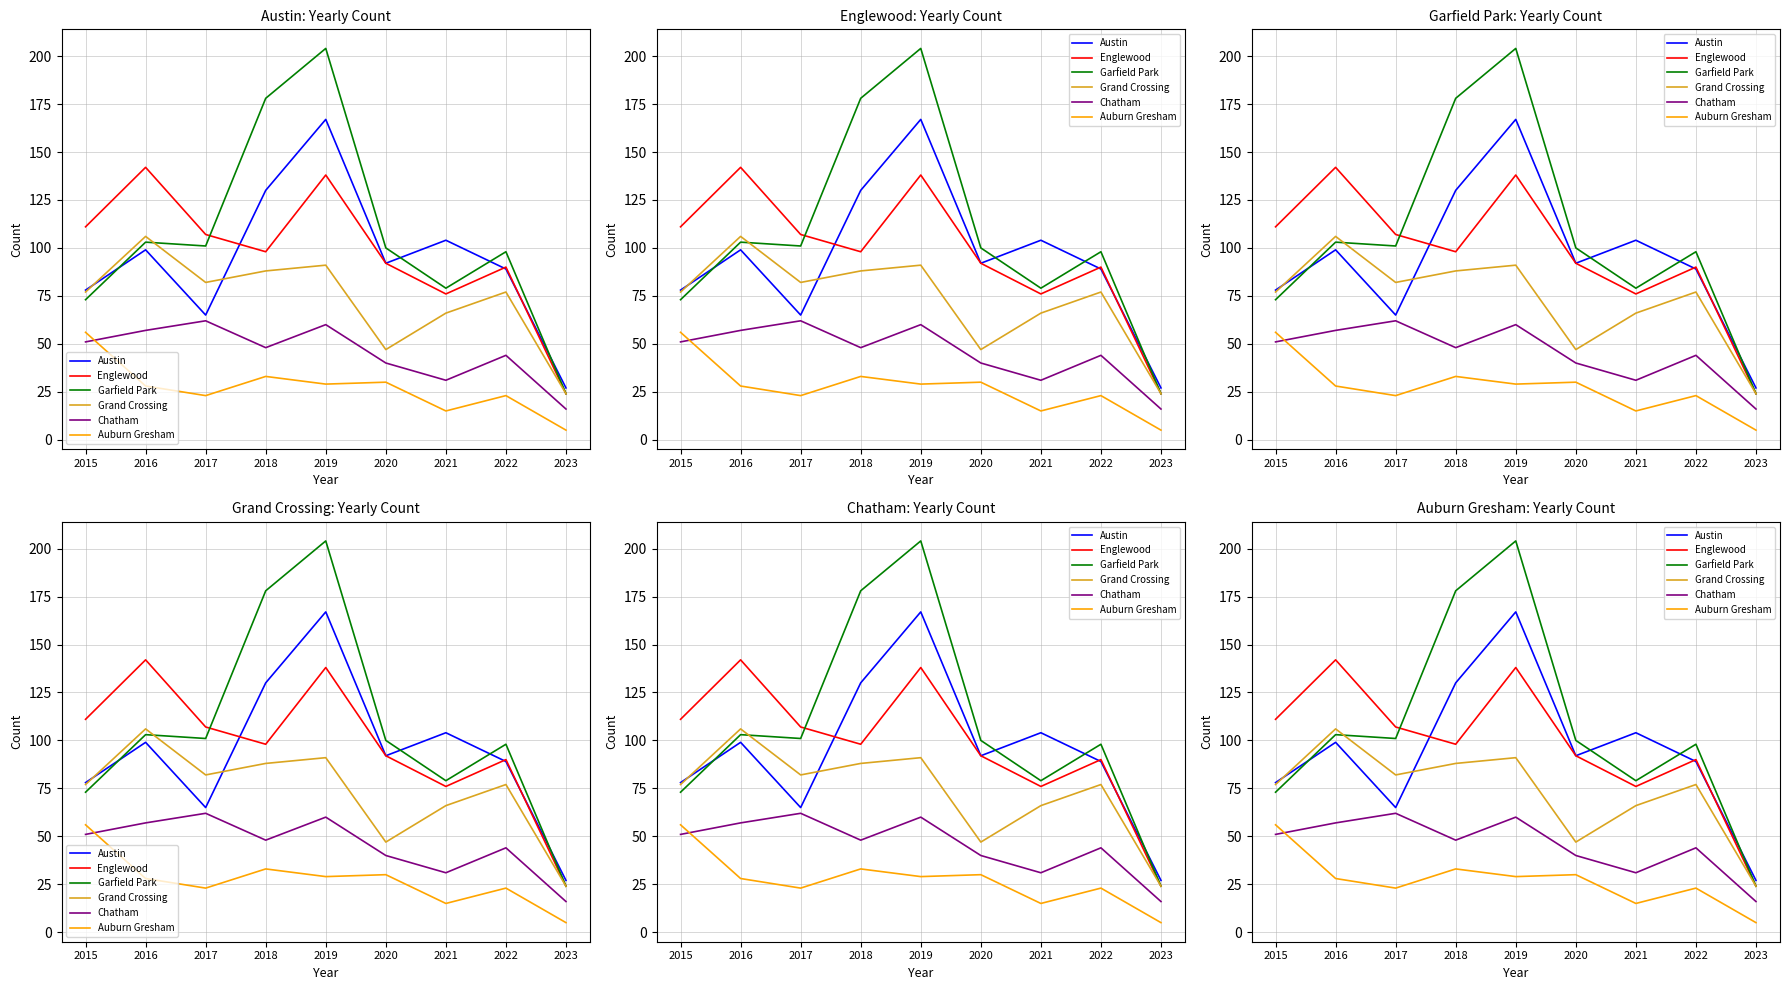

Reading left to right, what are all the values shown in this chart?

Austin: 2015=78	2016=99	2017=65	2018=130	2019=167	2020=92	2021=104	2022=89	2023=27
Englewood: 2015=111	2016=142	2017=107	2018=98	2019=138	2020=92	2021=76	2022=90	2023=24
Garfield Park: 2015=73	2016=103	2017=101	2018=178	2019=204	2020=100	2021=79	2022=98	2023=24
Grand Crossing: 2015=77	2016=106	2017=82	2018=88	2019=91	2020=47	2021=66	2022=77	2023=24
Chatham: 2015=51	2016=57	2017=62	2018=48	2019=60	2020=40	2021=31	2022=44	2023=16
Auburn Gresham: 2015=56	2016=28	2017=23	2018=33	2019=29	2020=30	2021=15	2022=23	2023=5